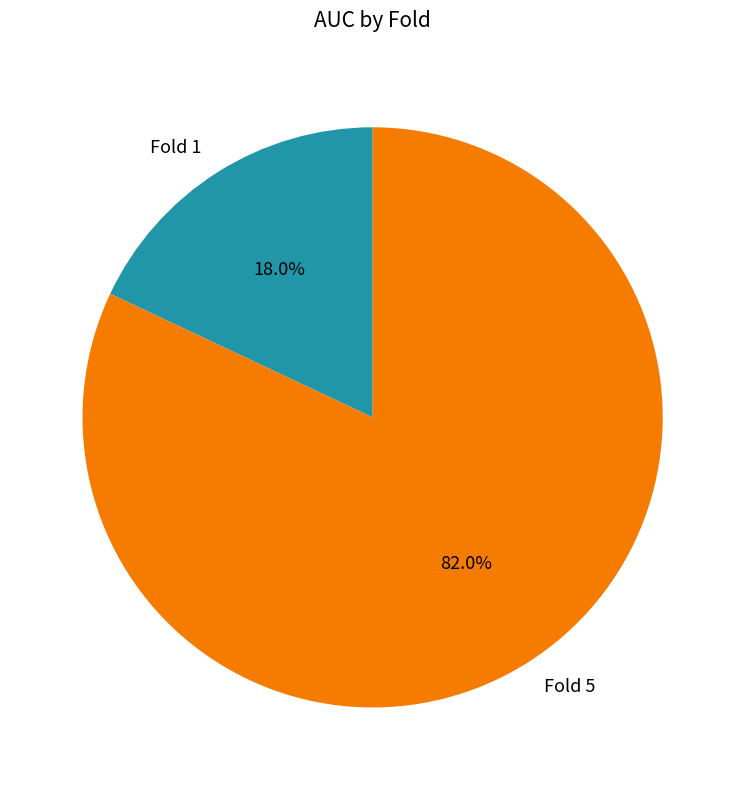

Rank the categories by value from lowest to highest.

Fold 1, Fold 5